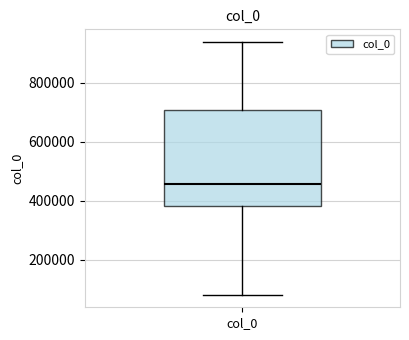

Transcribe this box plot: give where the median line is, the range the box spans, and where the two whiskers end, as read against the y-axis. The values are not printed on the chart, so give them approximately, as read against the axis.

median 460000, box 380000 to 700000, whiskers 80000 to 940000